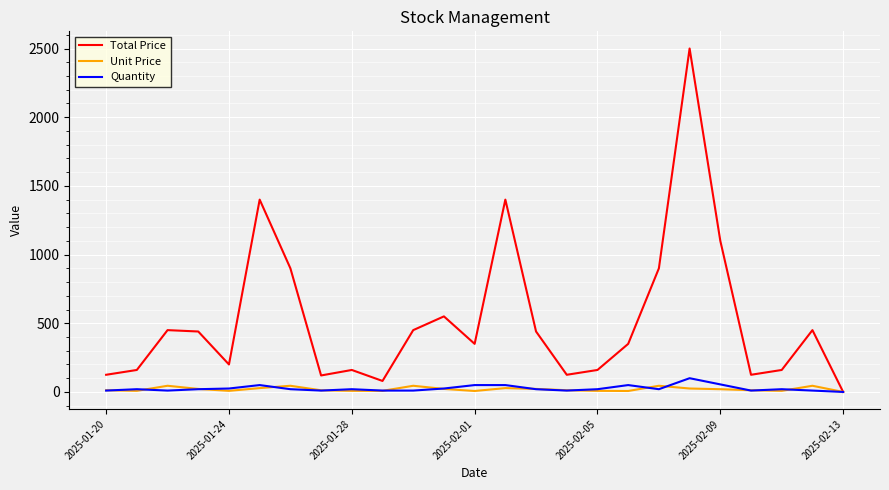

What is the maximum value shown in the chart?

2500.0